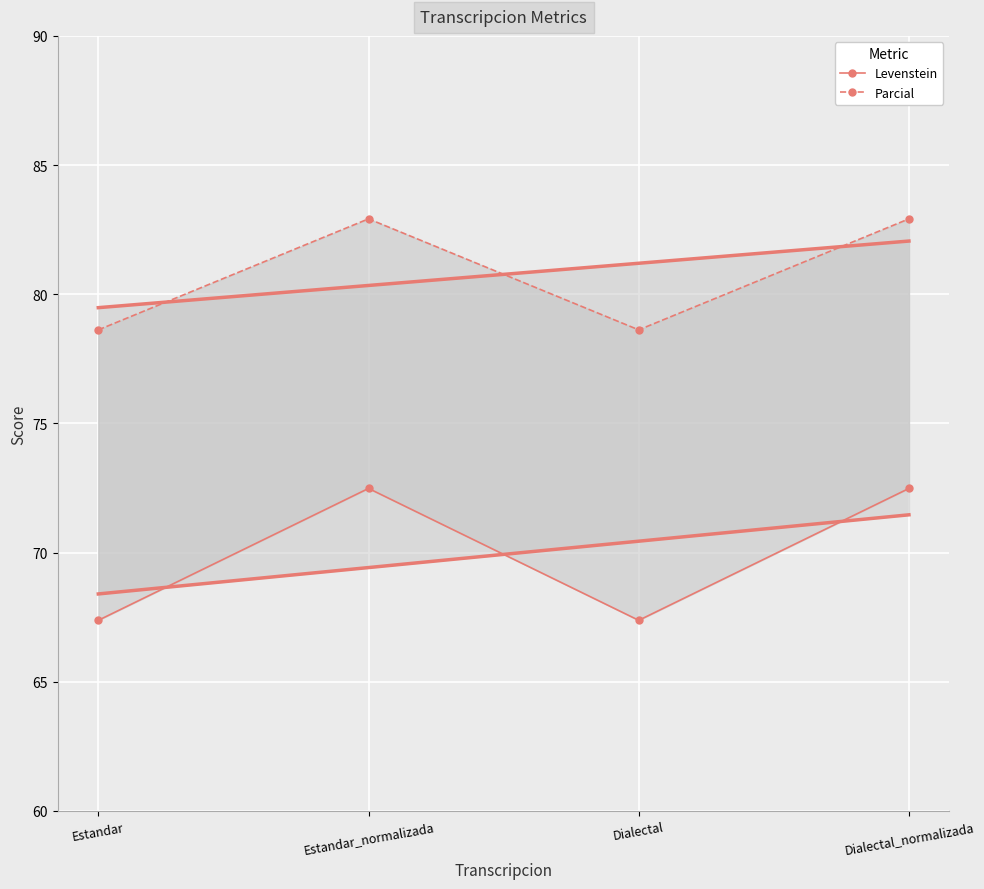

Reading right to left, extract all data points from this chart.

Levenstein: Dialectal_normalizada=72.5	Dialectal=67.4	Estandar_normalizada=72.5	Estandar=67.4
Parcial: Dialectal_normalizada=82.9	Dialectal=78.6	Estandar_normalizada=82.9	Estandar=78.6